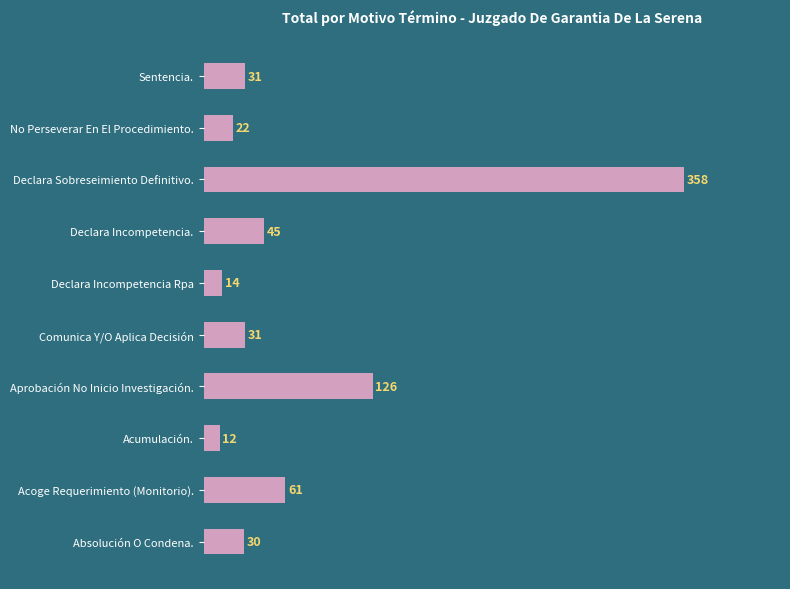

How many bars are there in total?

10